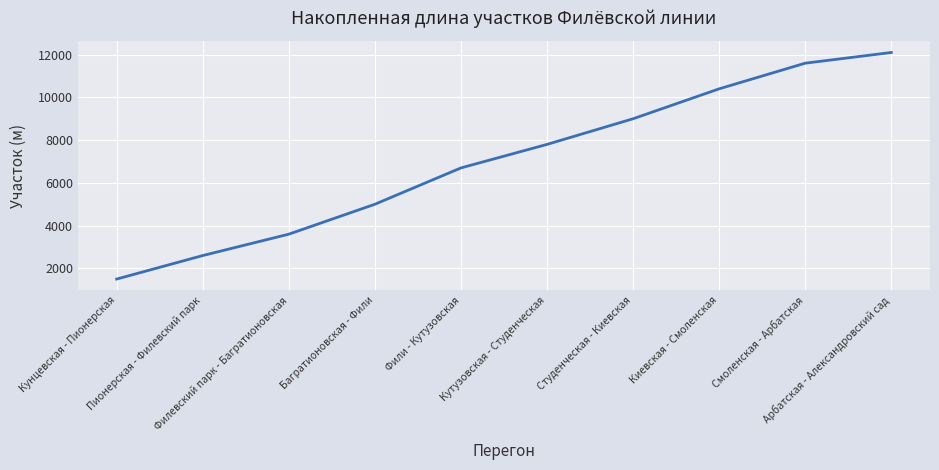

What is the difference between the maximum and minimum values?

10600